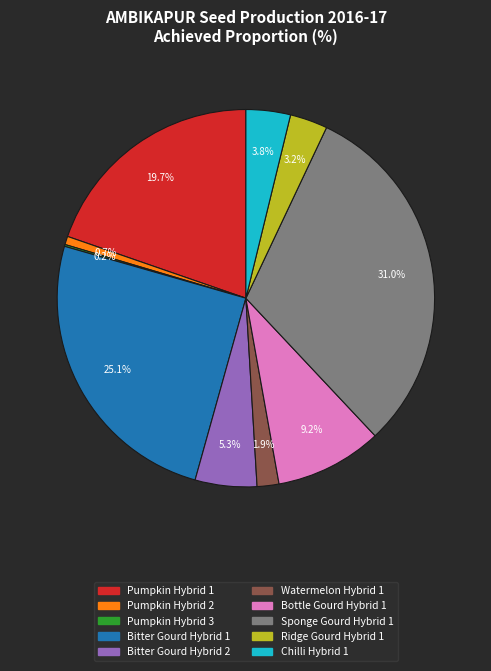

Is there a majority slice in this chart?

No